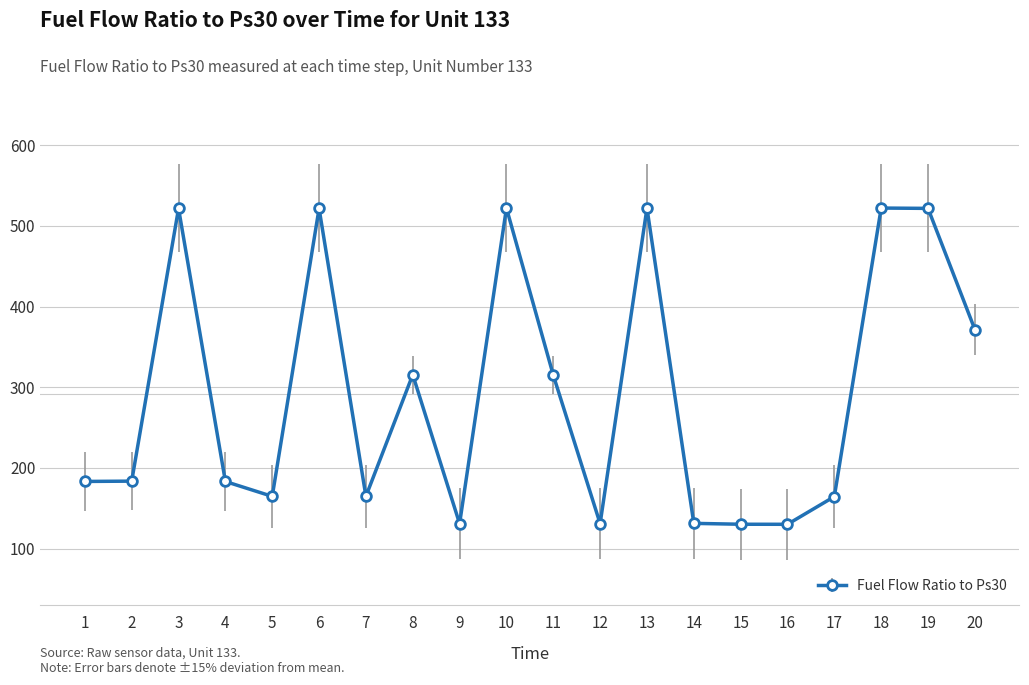

How many lines are shown in the chart?

1